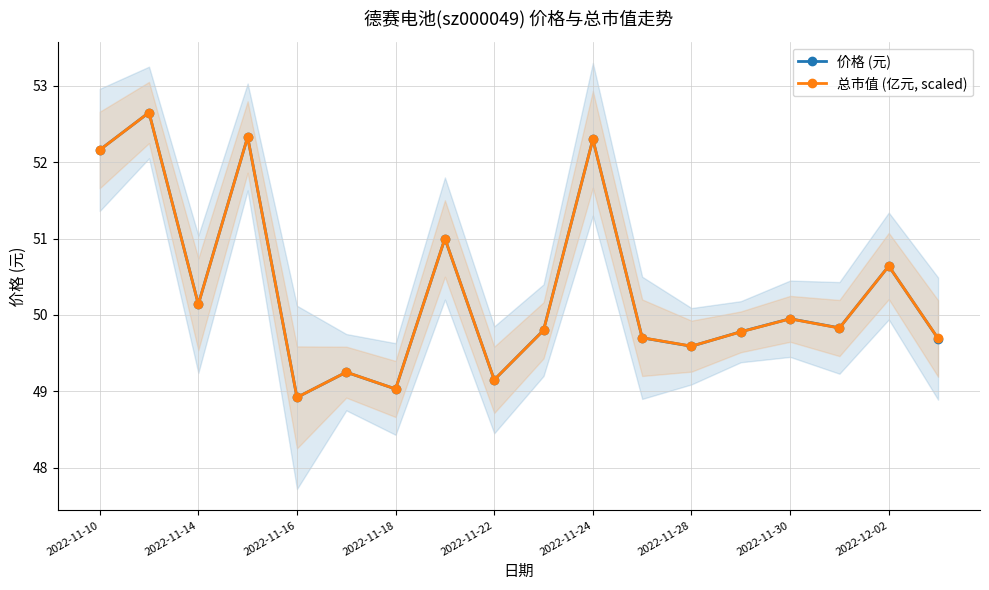

What is the difference between the maximum and minimum values in the 价格 (元) series?

3.7